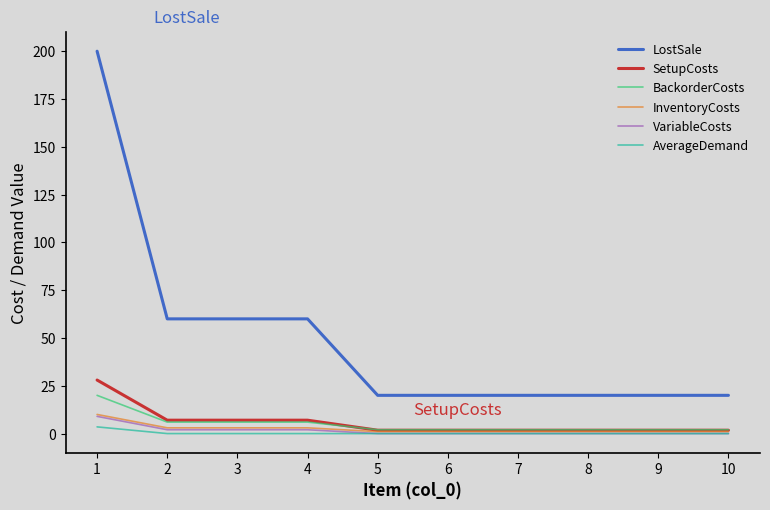

What is the average value of the BackorderCosts series?

5.0